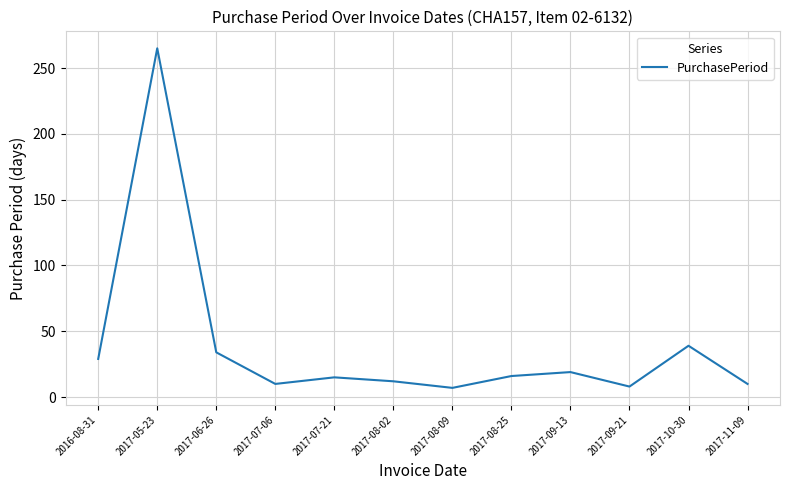

What position from the right is 2017-05-23?

11